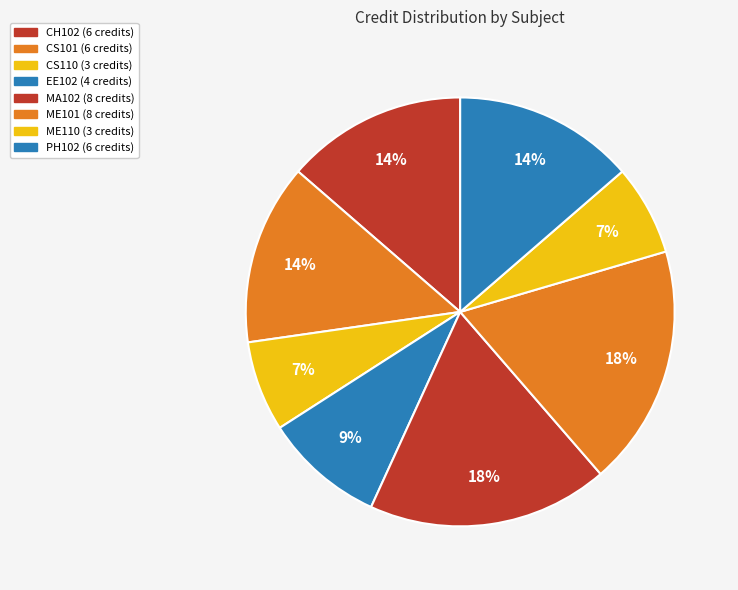

The PH102 slice represents 5% of the pie. True or false?

False